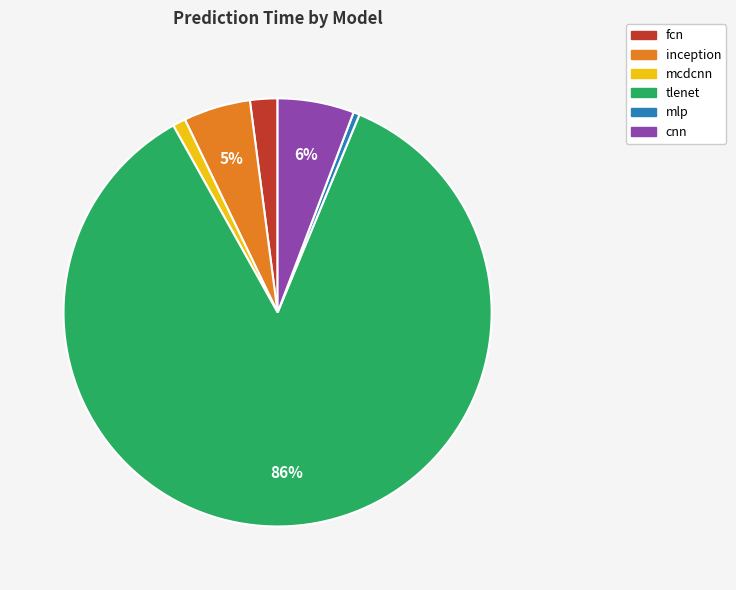

How many segments does this pie chart have?

6